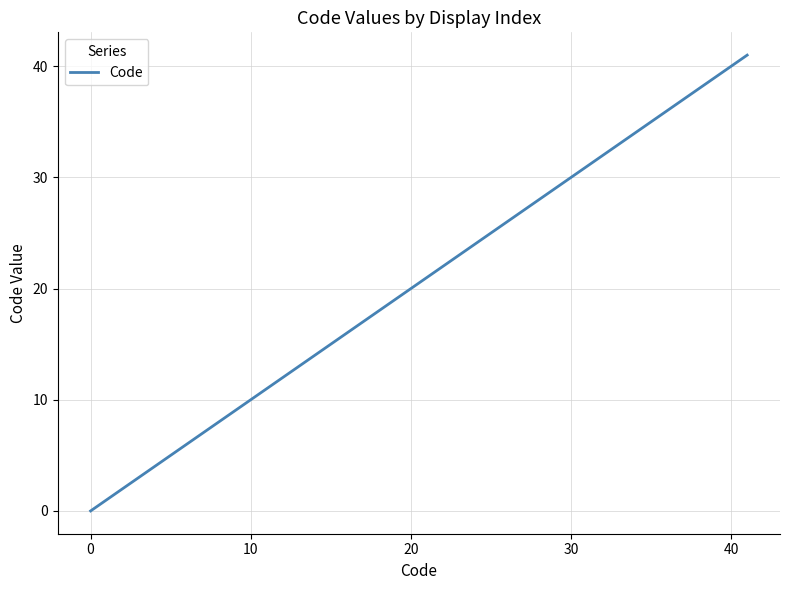

Does the chart have visible grid lines?

Yes